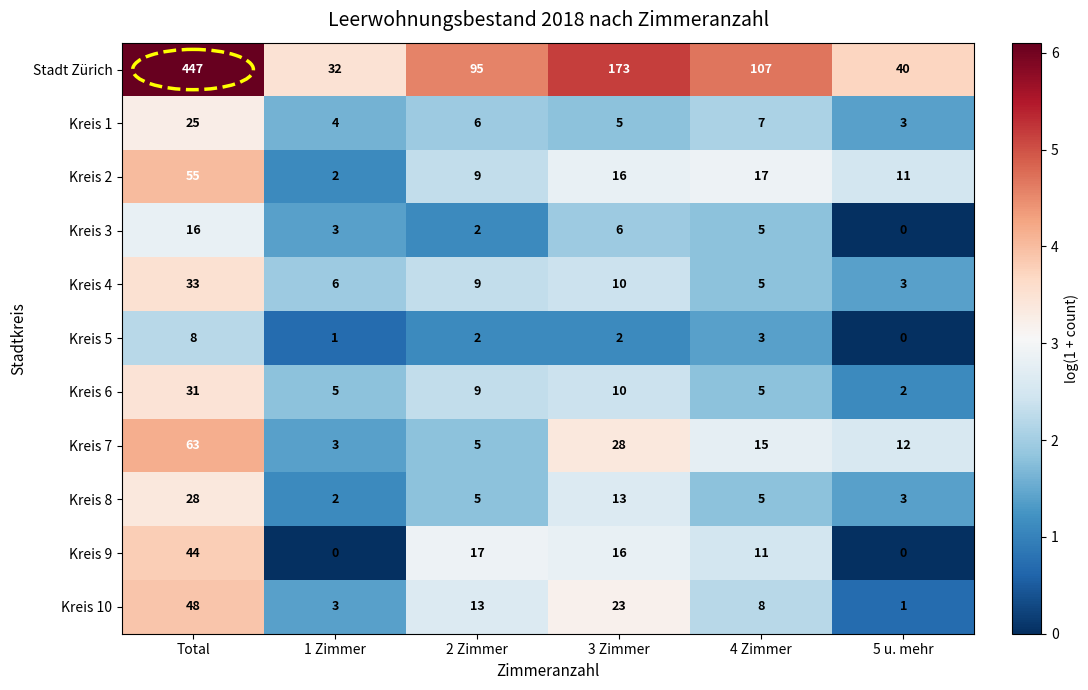

List the series in order of their peak value, highest first.

Stadt Zürich, Kreis 7, Kreis 2, Kreis 10, Kreis 9, Kreis 4, Kreis 6, Kreis 8, Kreis 1, Kreis 3, Kreis 5